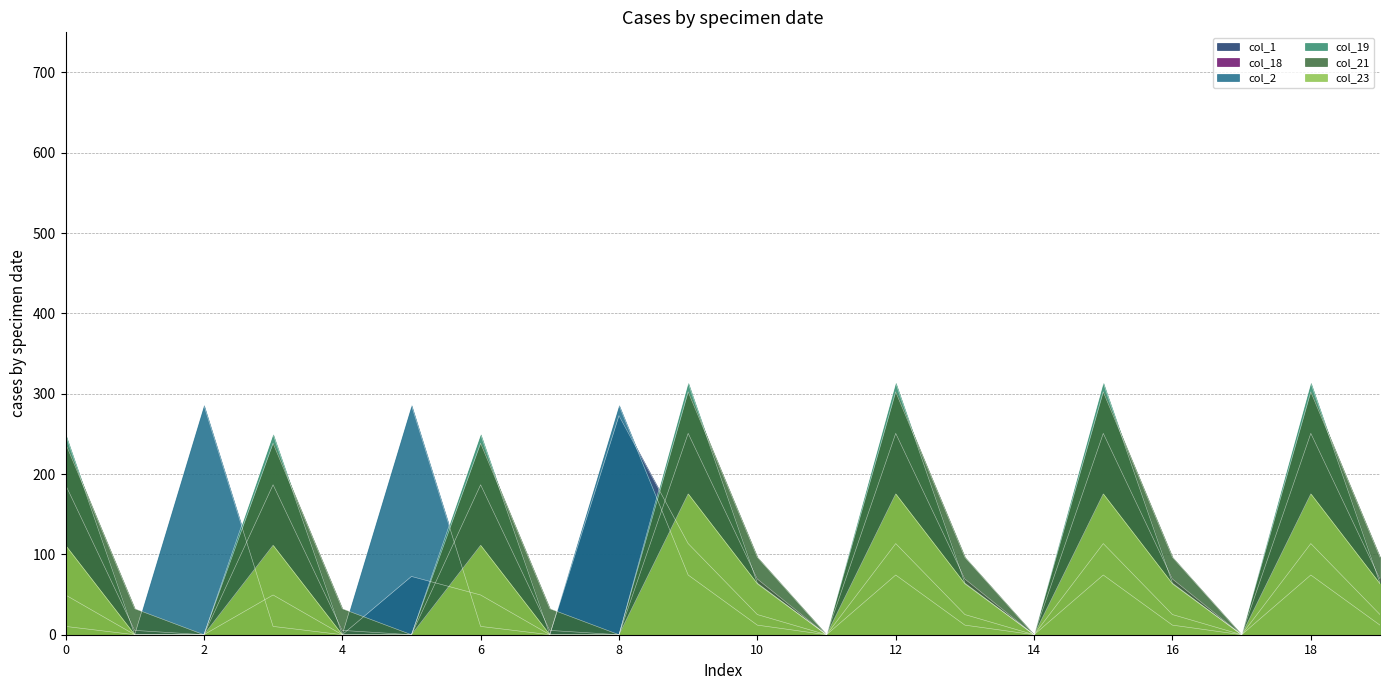

Rank the series by their maximum value, from highest to lowest.

col_19, col_21, col_2, col_1, col_18, col_23